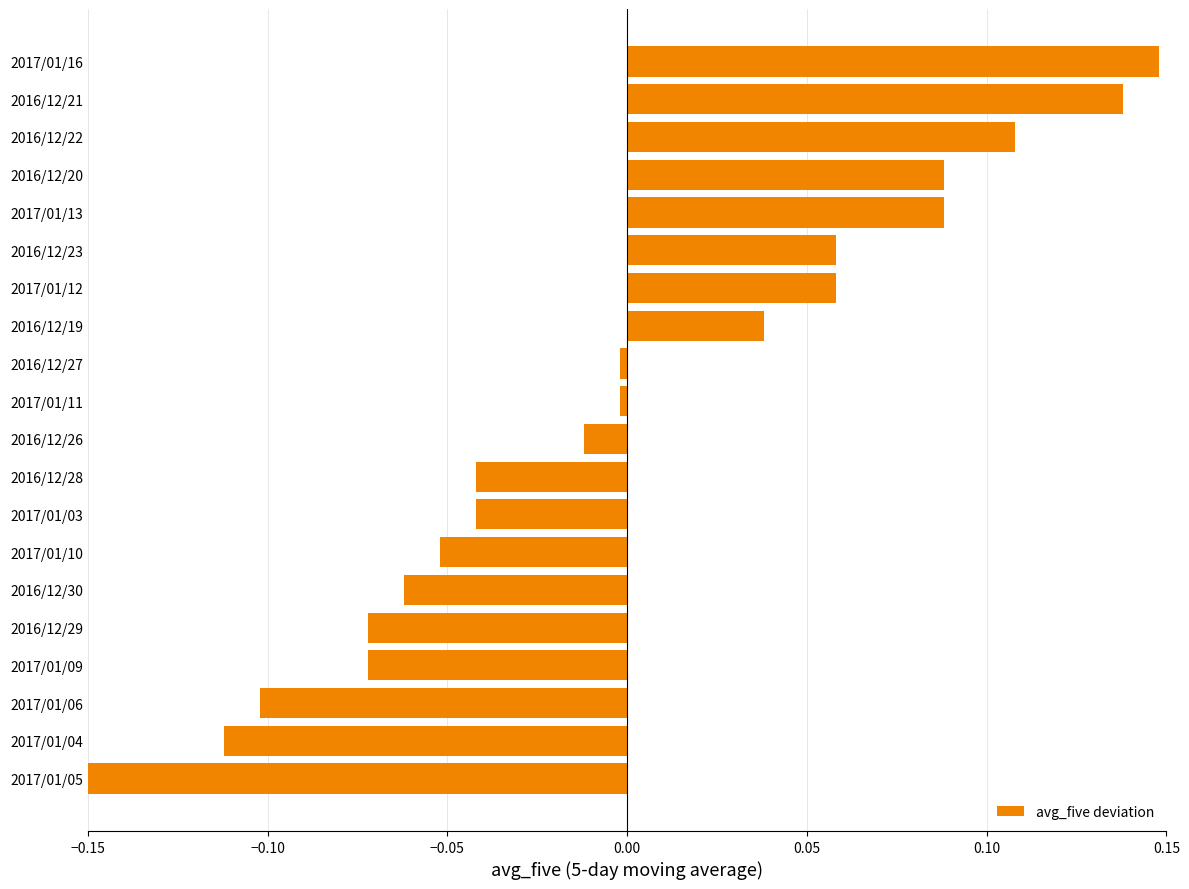

The value at 2017/01/16 is 0.2. True or false?

False